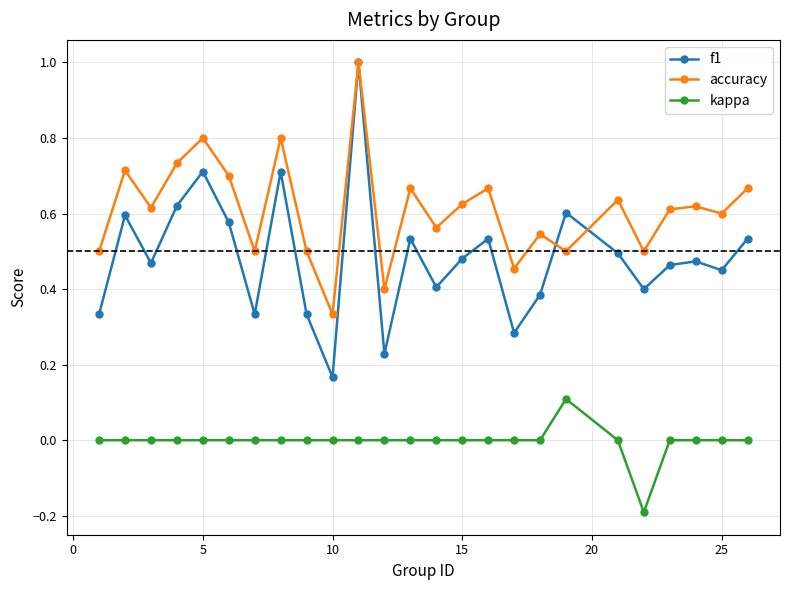

After their last crossing, which series has the higher values: accuracy or f1?

accuracy